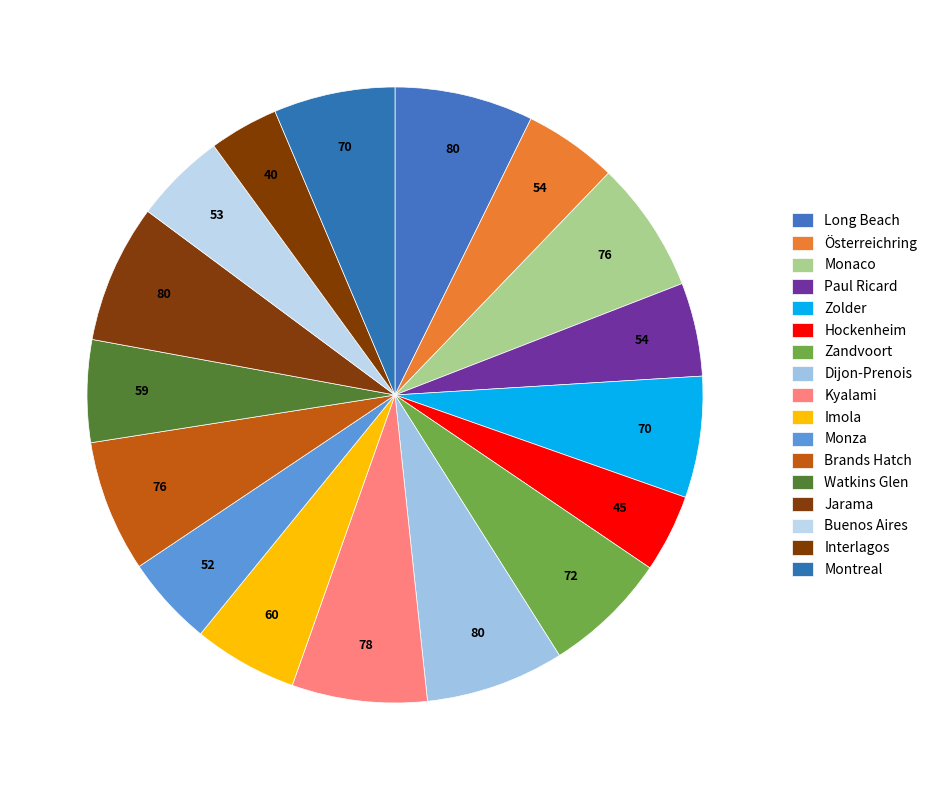

Is it true that Interlagos is 1% of the pie?

False